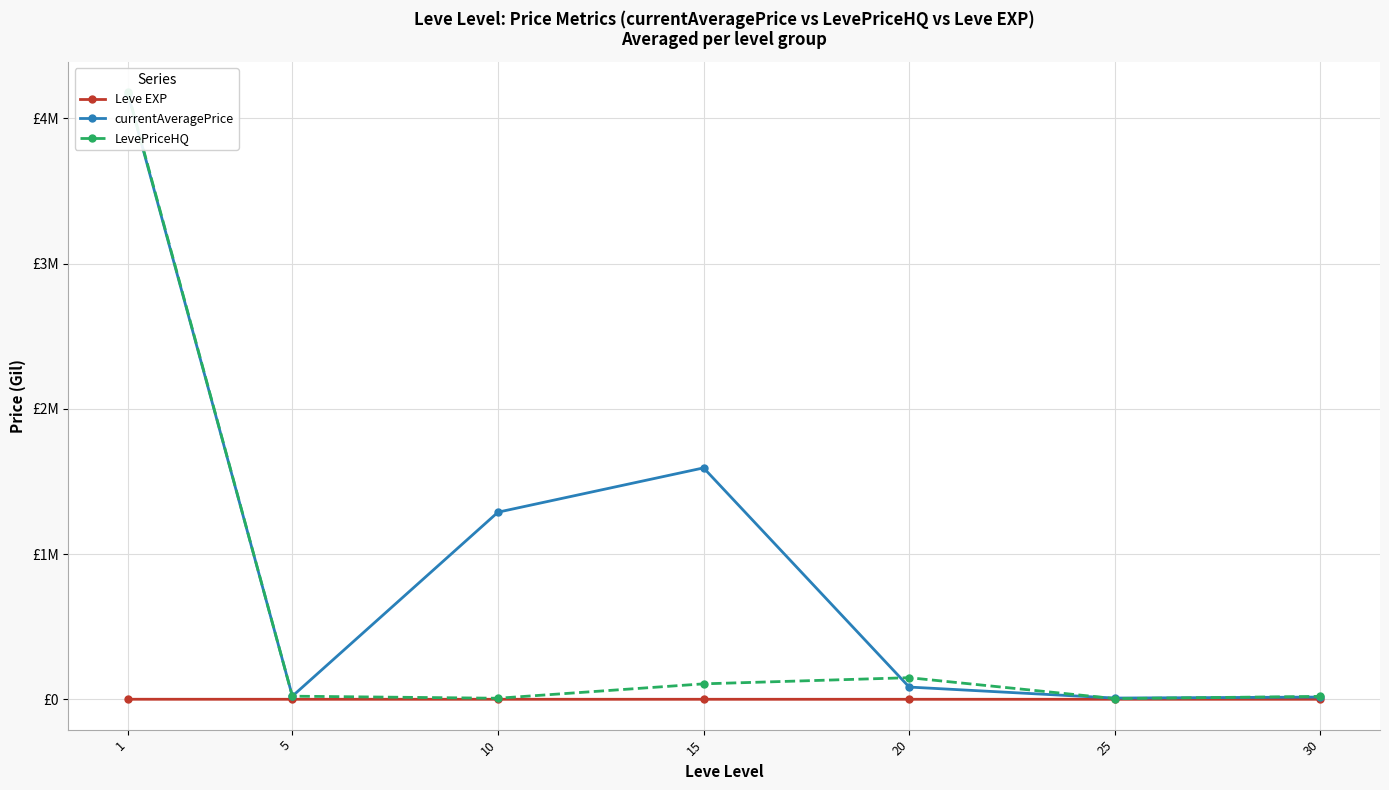

How many interior local valleys does the currentAveragePrice series have?

2